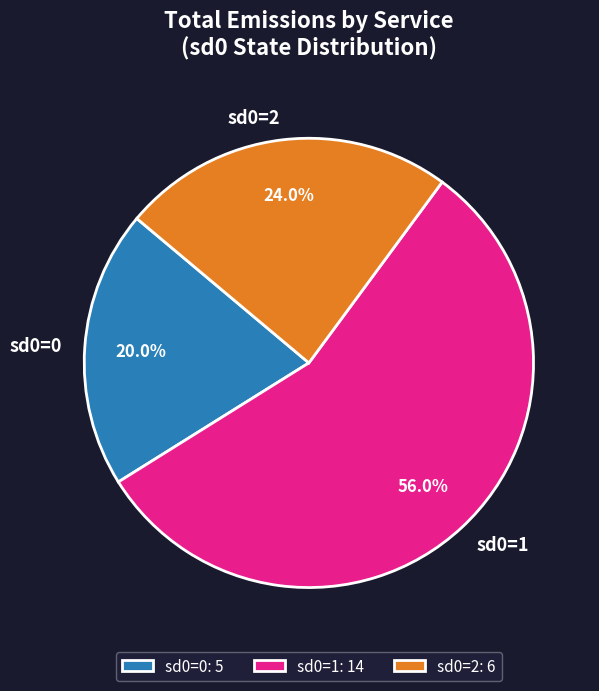

Does sd0=0 represent more than half of the total?

No